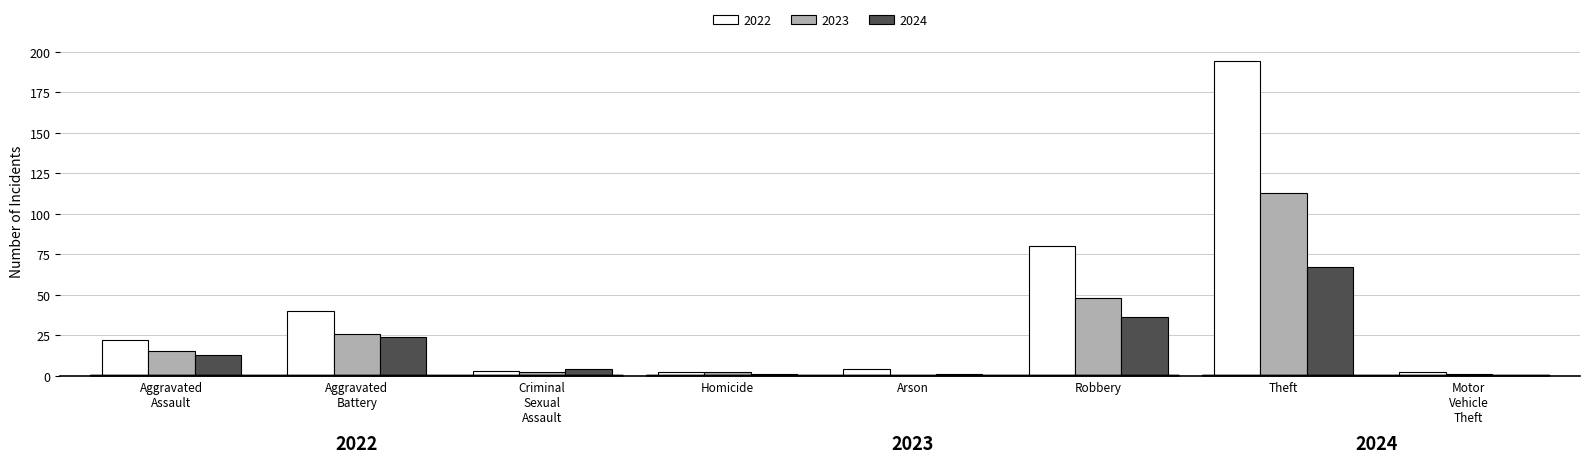

What is the sum of all 2022 values?

347